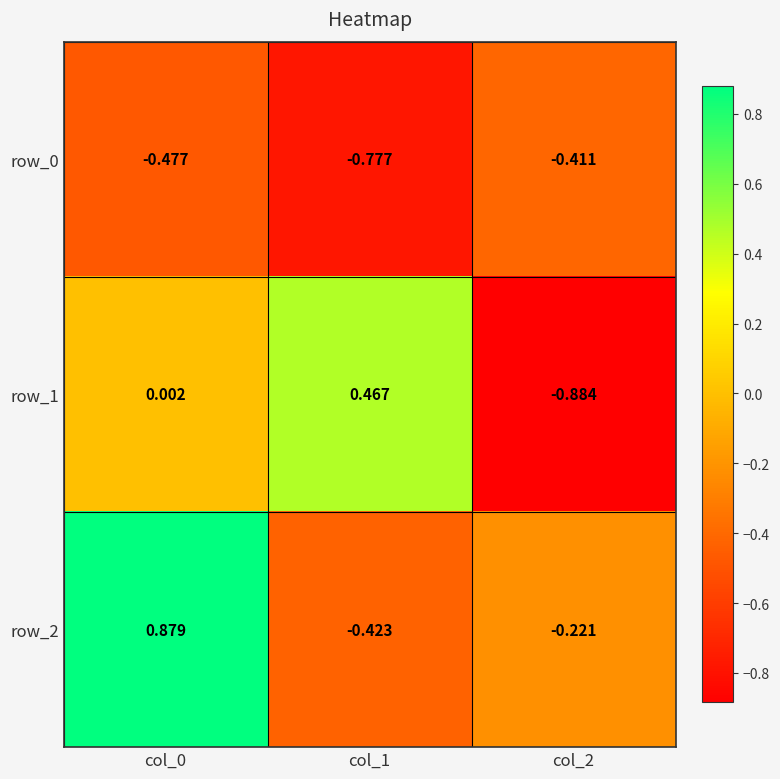

Count the number of categories in the chart.

3